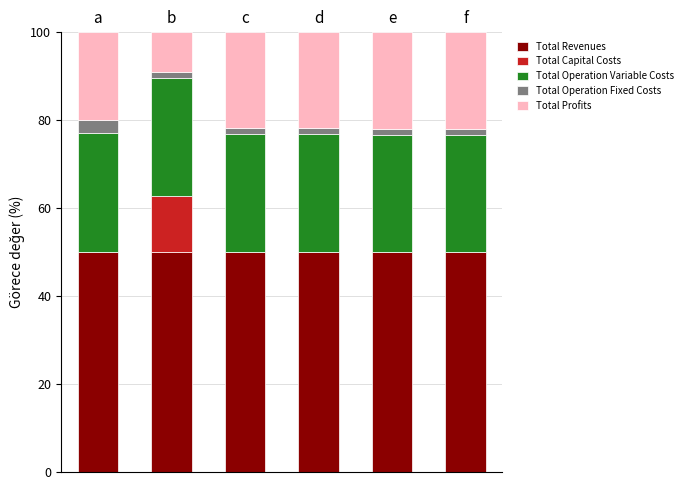

The value of Total Revenues at a is 32.6. True or false?

False